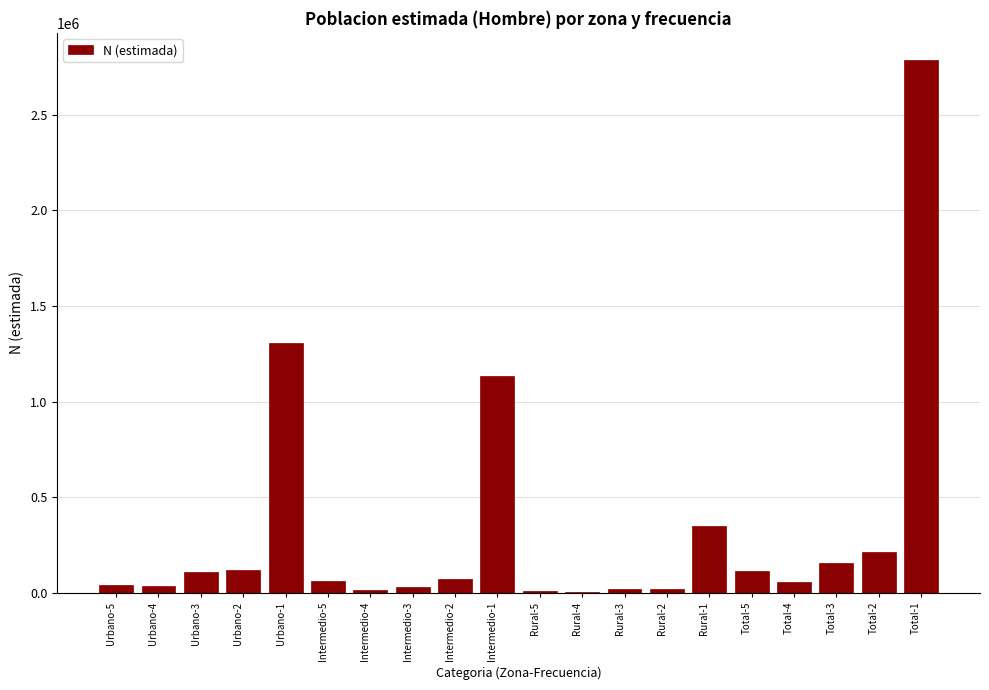

What is the change in value from Urbano-2 to Urbano-1?

+1188407